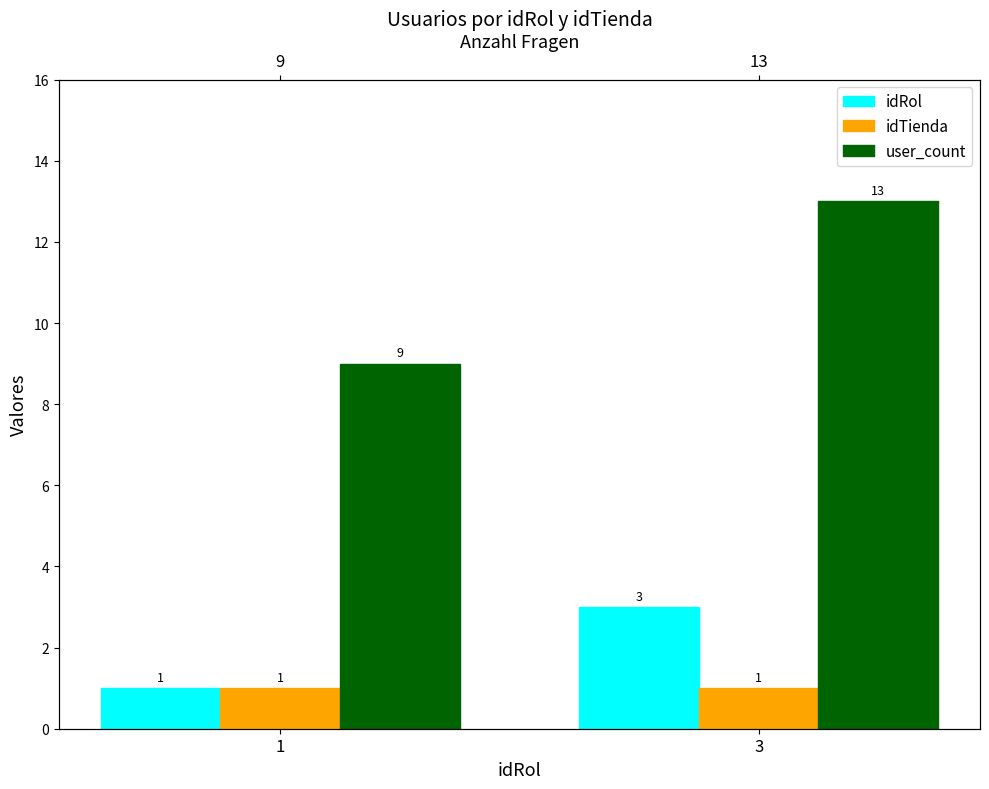

What is the difference between the maximum and minimum values in the user_count series?

4